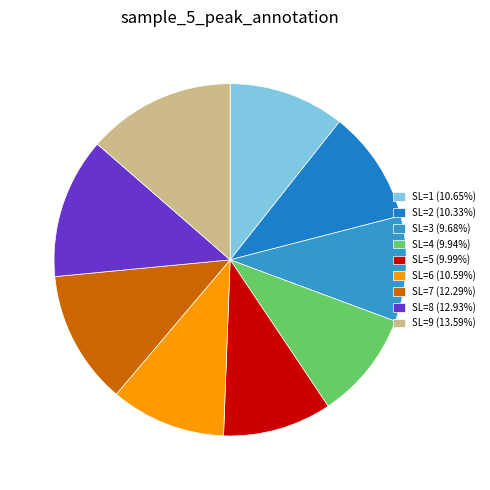

Do SL=3 and SL=7 together represent more than half of the pie?

No